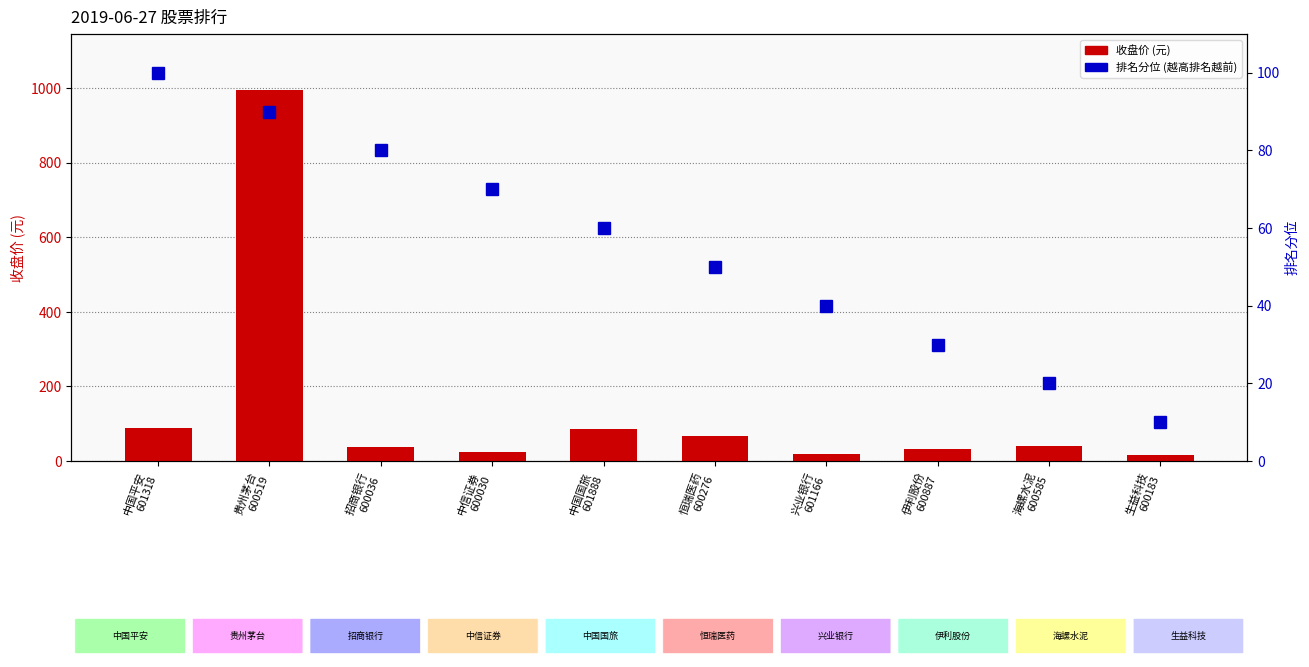

What is the minimum value shown in the chart?

10.0